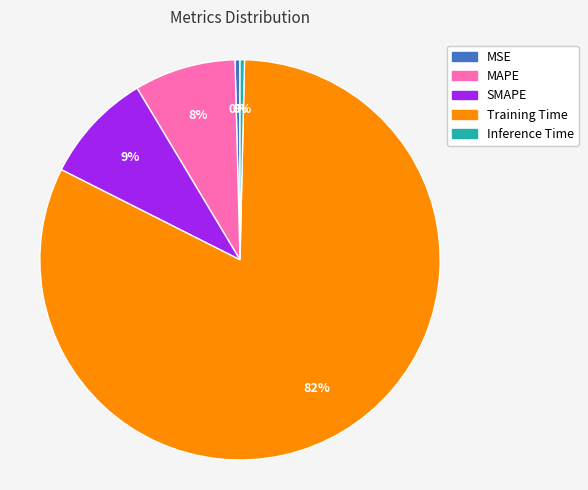

The MSE slice represents 0% of the pie. True or false?

True